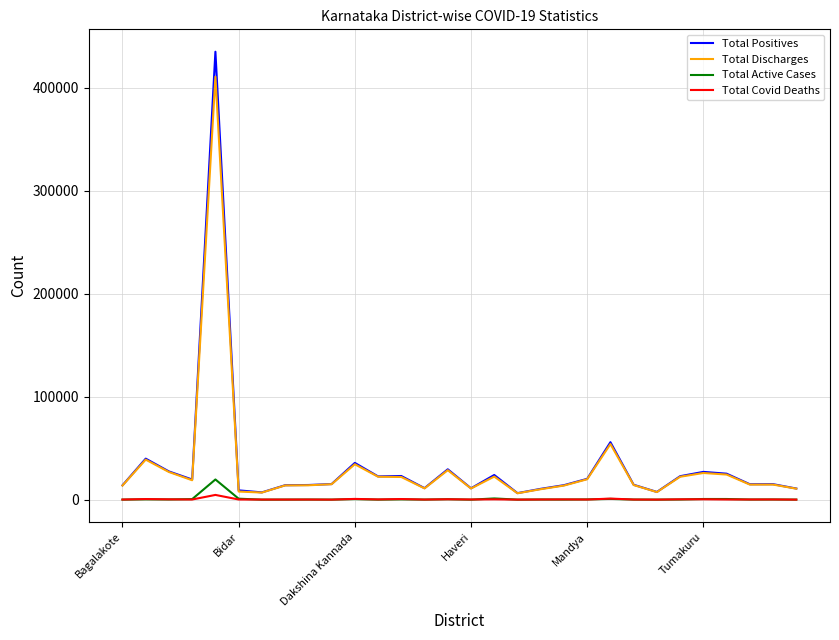

True or false: Total Covid Deaths and Total Positives intersect in this chart.

False